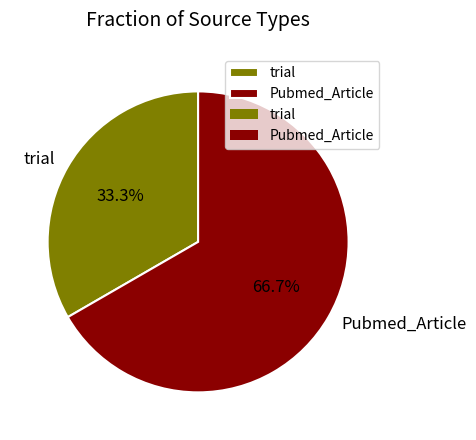

Combined, do trial and Pubmed_Article account for over 50%?

Yes